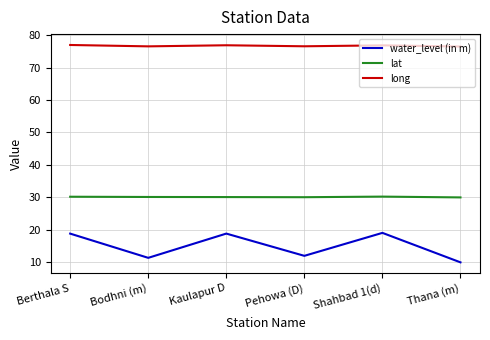

True or false: lat and water_level (in m) intersect in this chart.

False